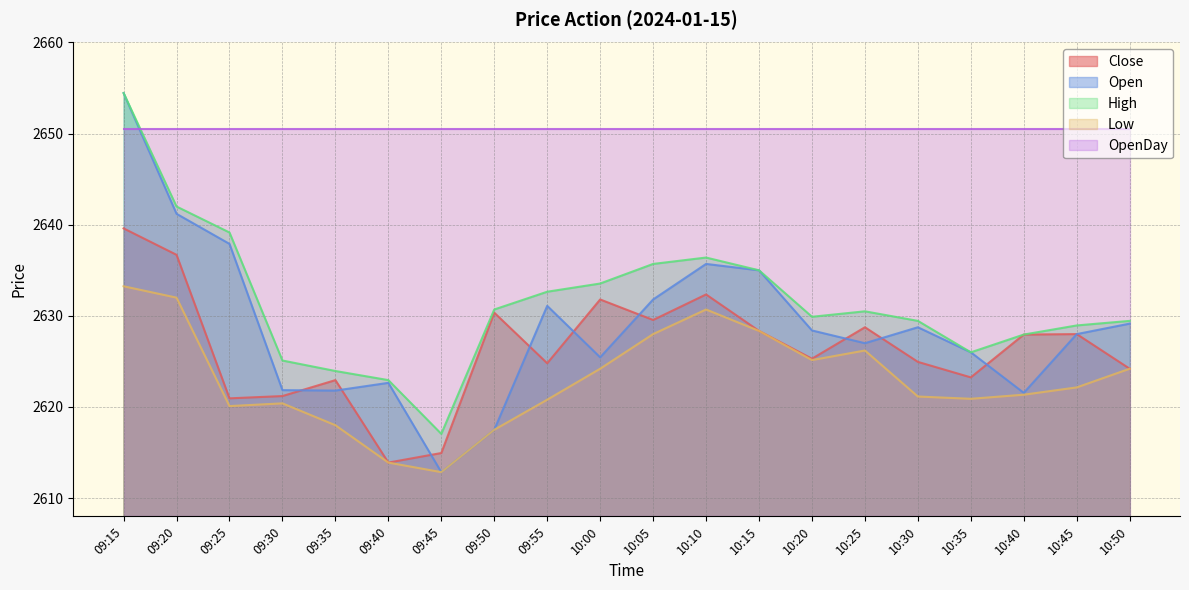

How many lines are shown in the chart?

5